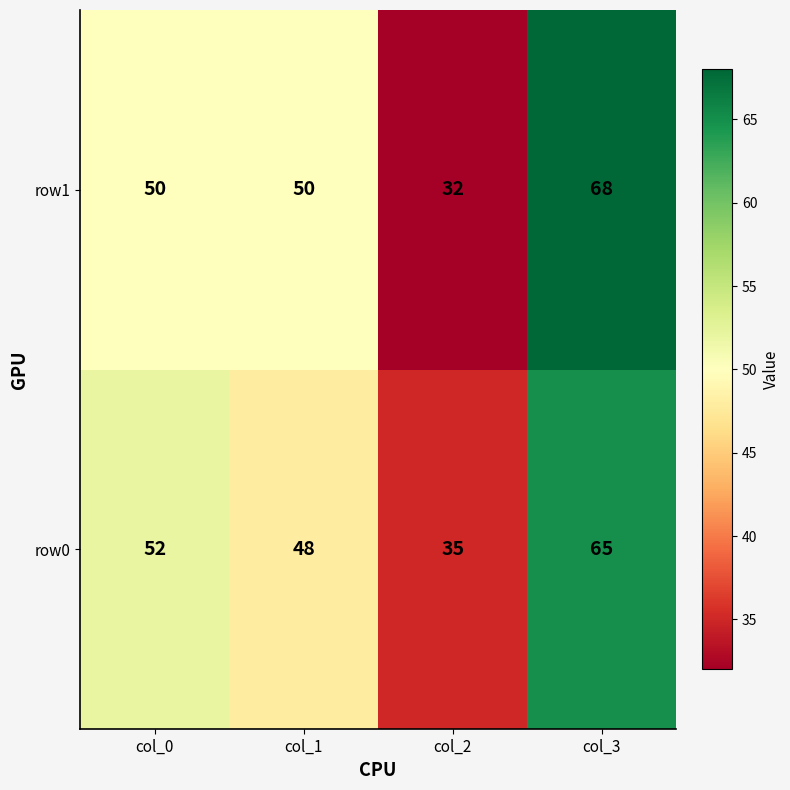

Rank the series by their maximum value, from lowest to highest.

row0, row1